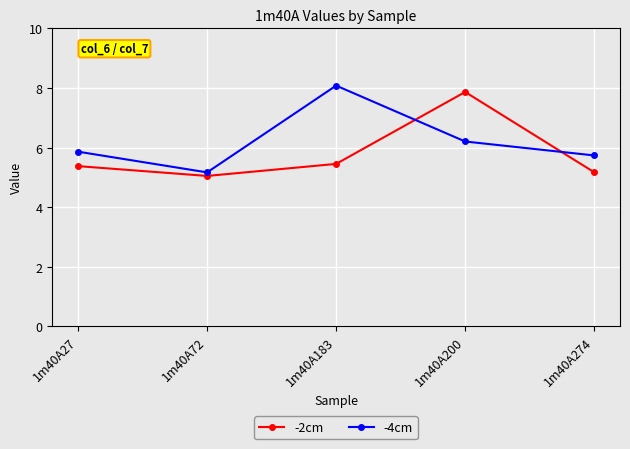

What is the value of the -2cm point at the 3rd from the left?

5.5